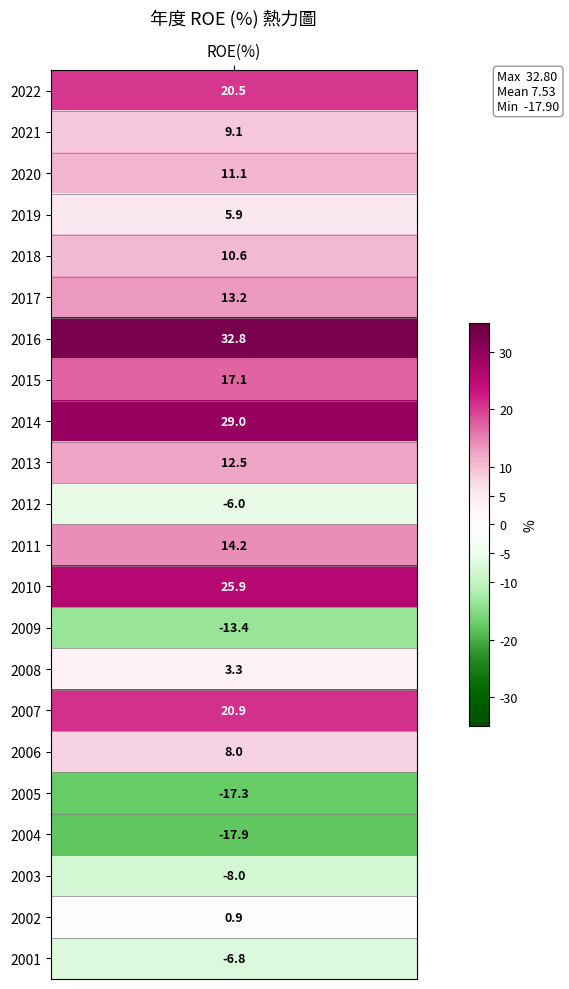

What is the minimum value shown in the chart?

-17.9